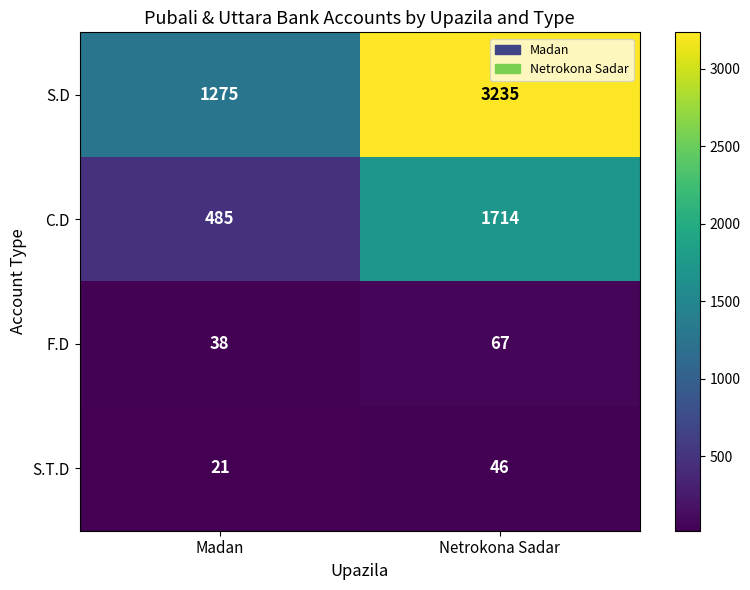

What is the sum of the F.D values at Madan and Netrokona Sadar?

105